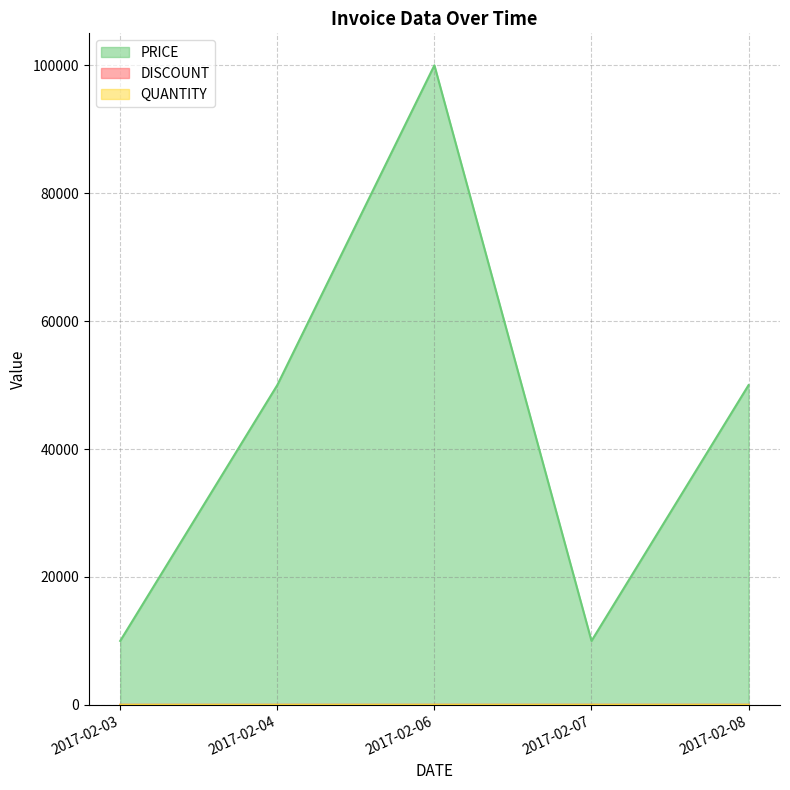

The value of QUANTITY at 2017-02-03 is 1. True or false?

True